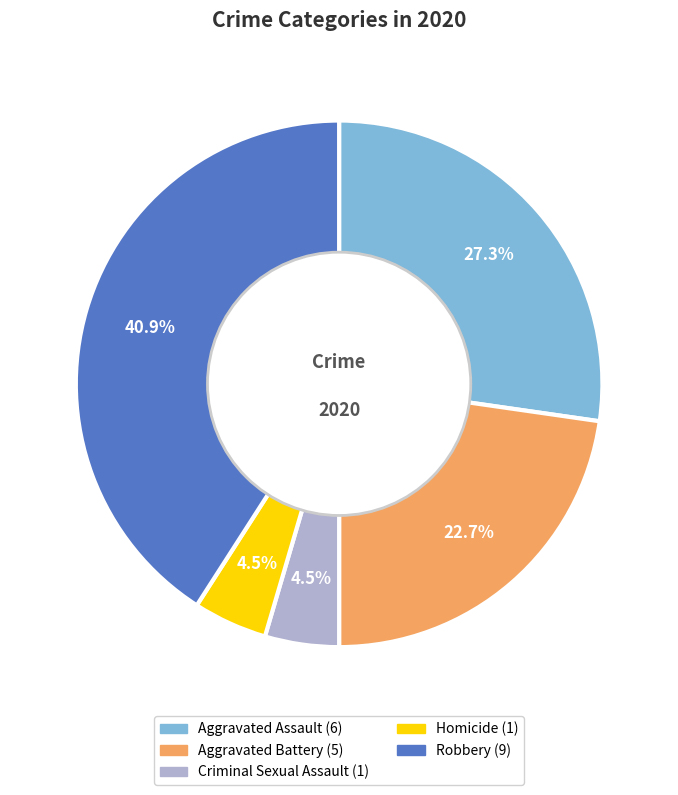

Between Aggravated Assault and Criminal Sexual Assault, which is larger?

Aggravated Assault